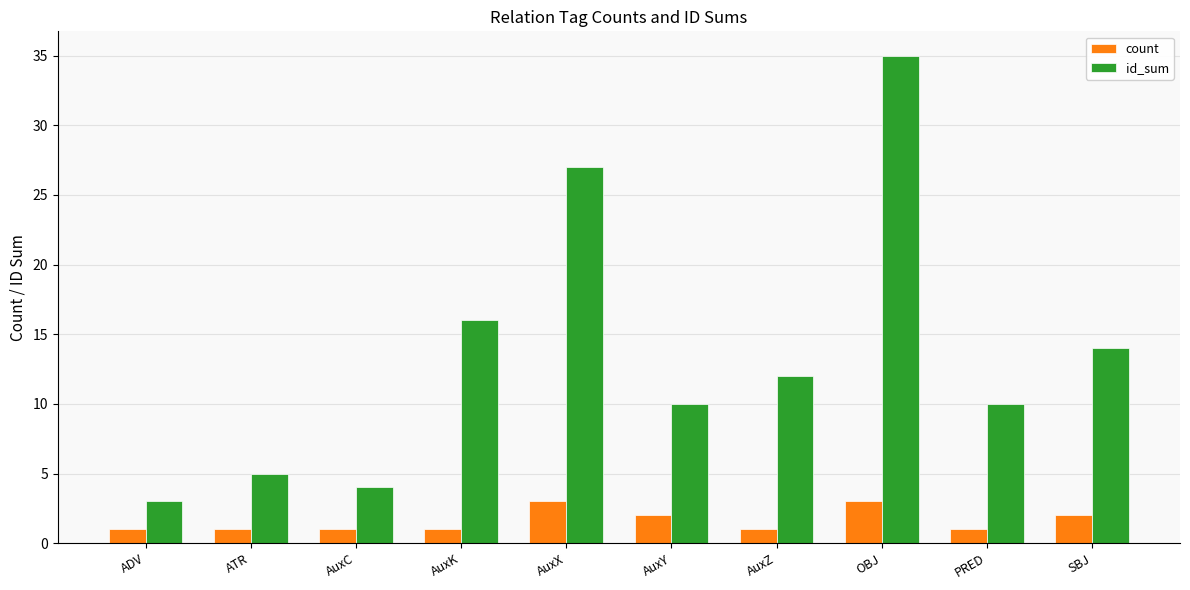

Which series has the largest total across all categories?

id_sum